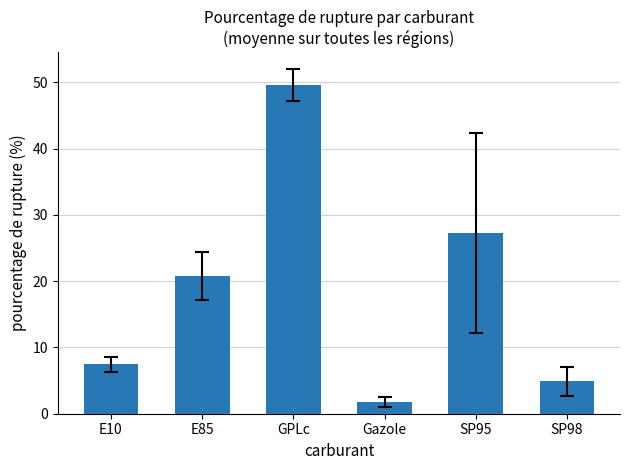

Reading left to right, list all the values displayed in this chart.

E10=7.4	E85=20.8	GPLc=49.6	Gazole=1.8	SP95=27.3	SP98=4.9